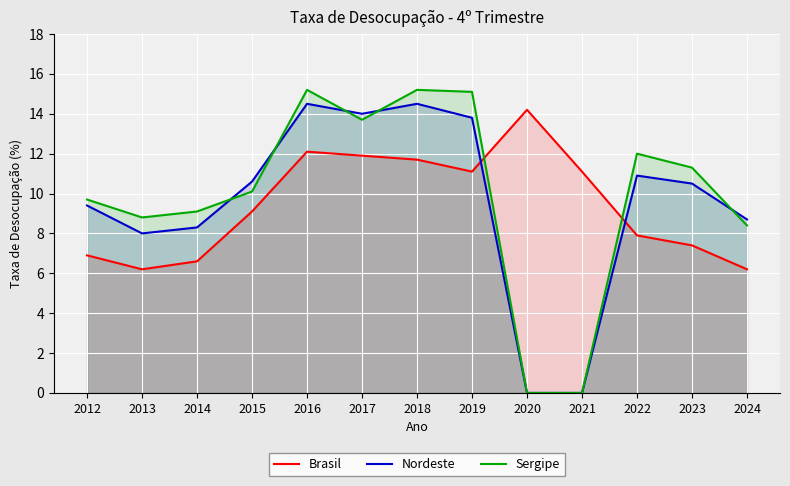

Rank the series by their maximum value, from lowest to highest.

Brasil, Nordeste, Sergipe